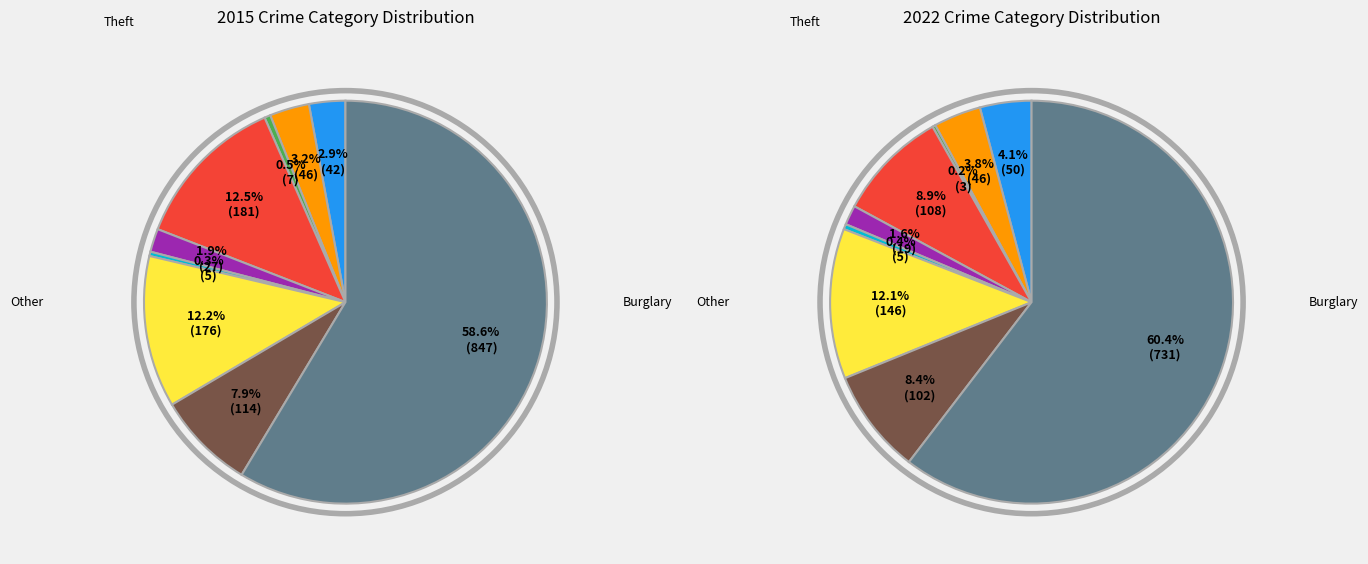

Between Arson and Criminal Sexual Assault, which series saw the biggest shift?

2015